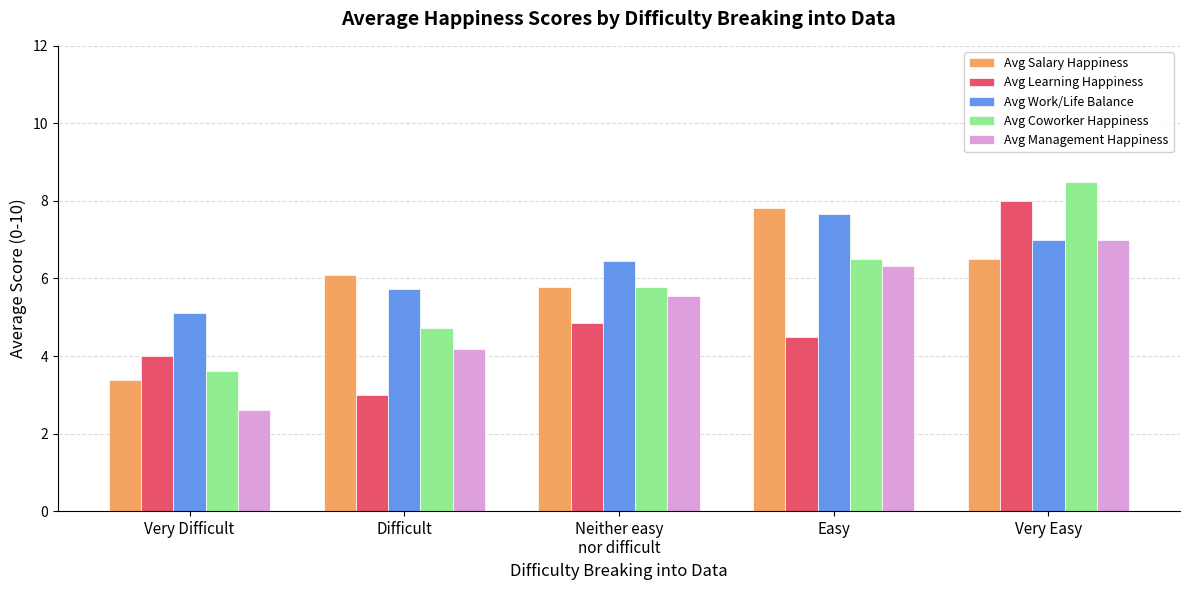

What is the lowest value of the Avg Salary Happiness series?

3.4